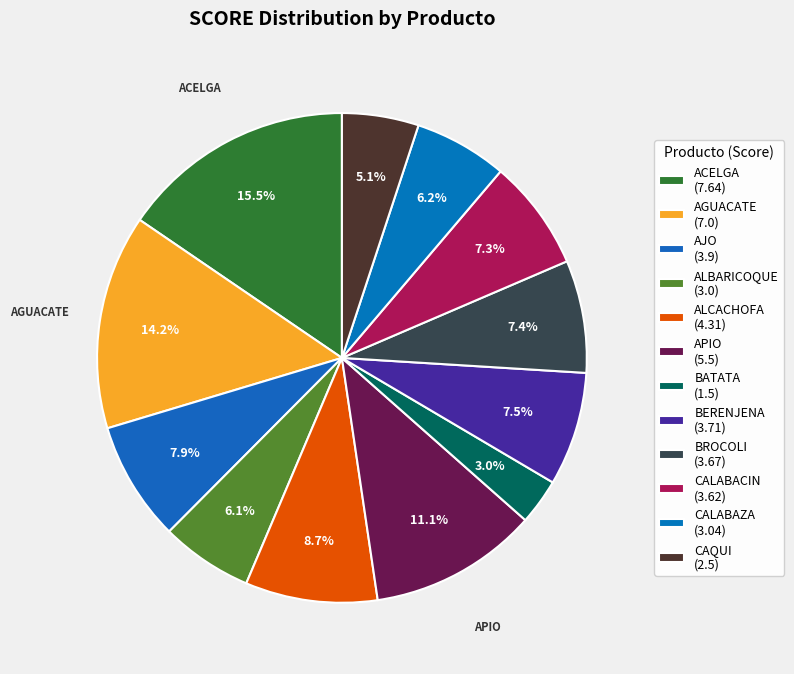

Which has a higher value, BATATA or ALCACHOFA?

ALCACHOFA